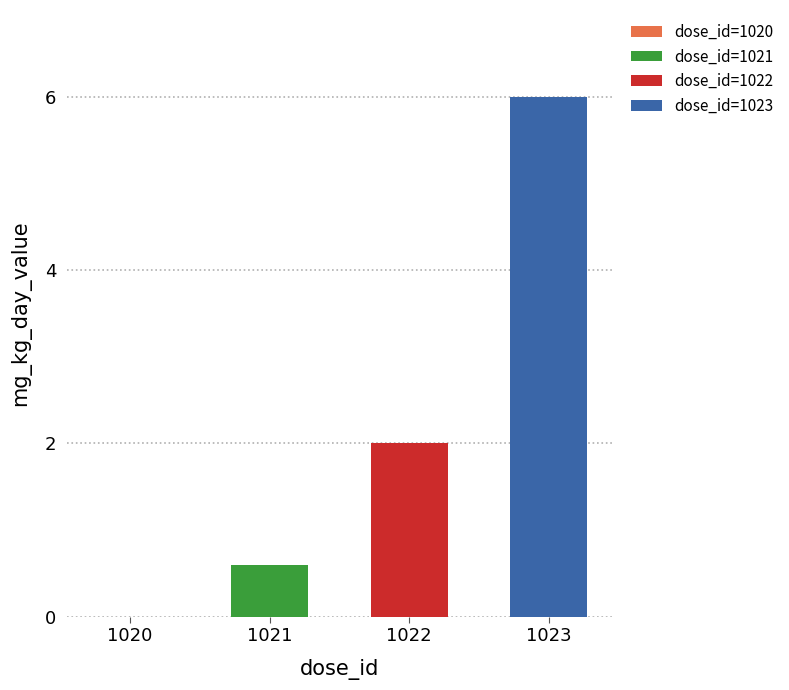

The value at 1020 is 3.2. True or false?

False